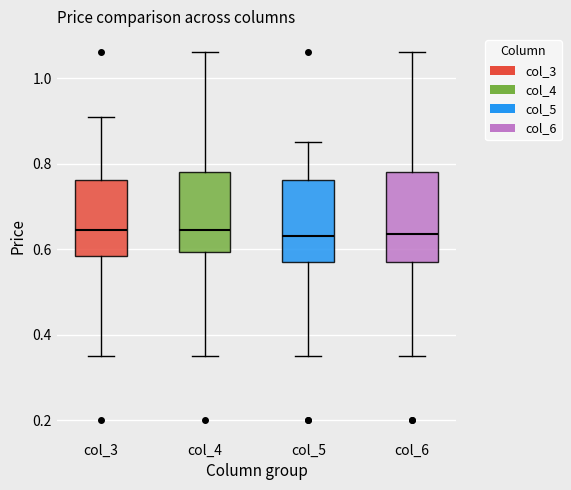

Reading left to right, read every box against the y-axis: the position of its median line, the range the box covers, and the ends of its whiskers. The values are not printed on the chart, so give them approximately, as read against the axis.

col_3: median 0.64, box 0.58 to 0.76, whiskers 0.36 to 0.92
col_4: median 0.64, box 0.60 to 0.78, whiskers 0.36 to 1.06
col_5: median 0.64, box 0.58 to 0.76, whiskers 0.36 to 0.86
col_6: median 0.64, box 0.58 to 0.78, whiskers 0.36 to 1.06